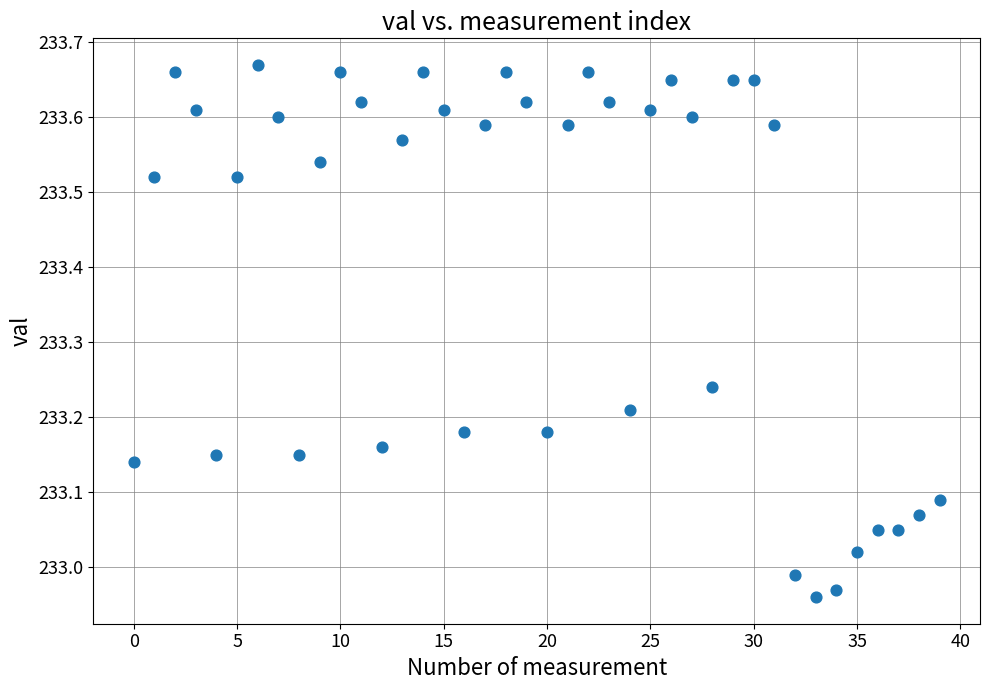

What is the range of Y values (max minus min)?

0.7